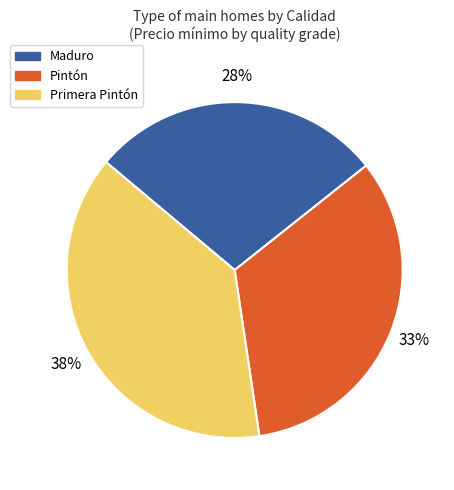

Which has a higher value, Pintón or Primera Pintón?

Primera Pintón